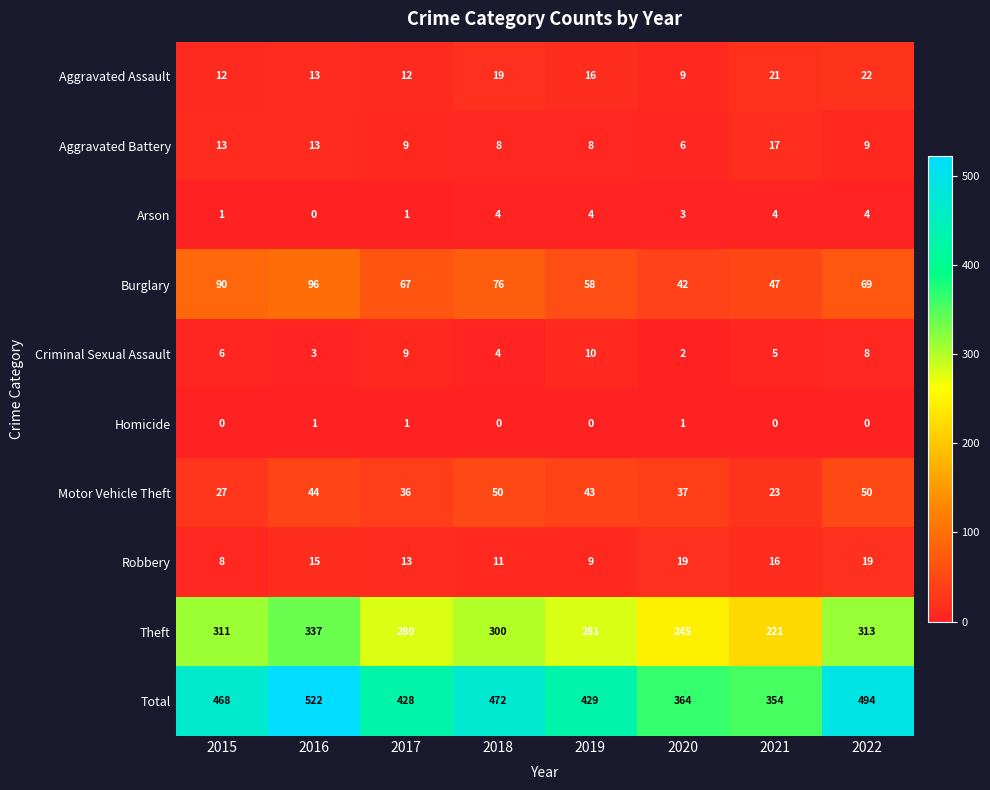

At which label does Criminal Sexual Assault reach its minimum?

2020